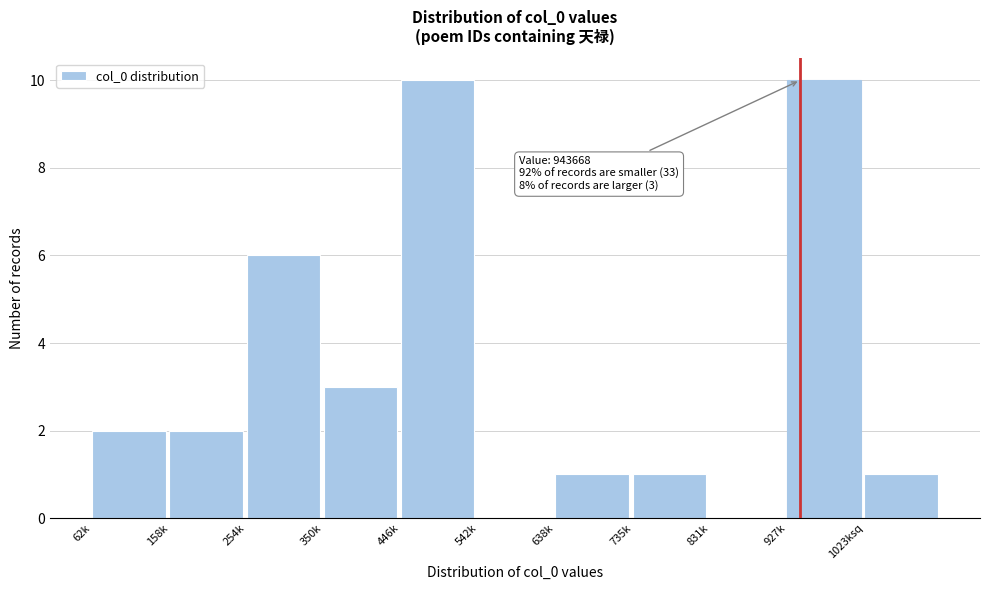

Reading left to right, extract all data points from this chart.

62k=2	158k=2	254k=6	350k=3	446k=10	542k=0	638k=1	735k=1	831k=0	927k=10	1023ksq=1